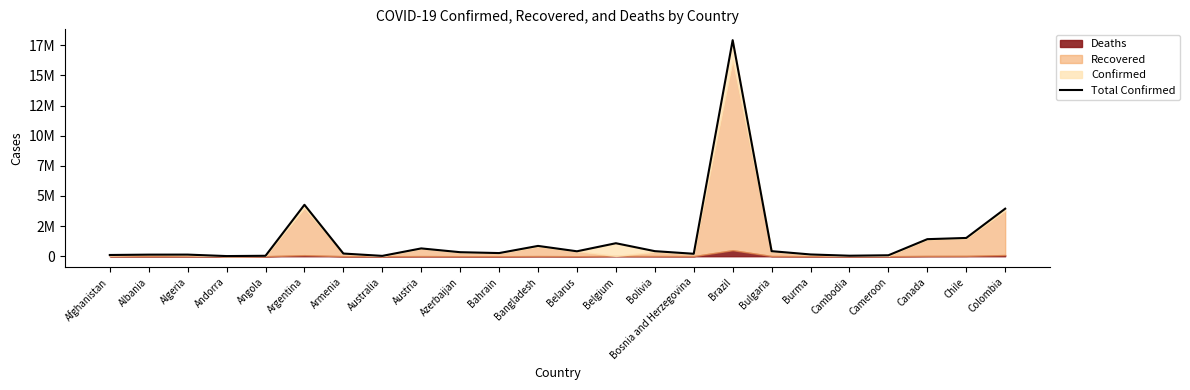

What value does the data have at Australia?

30356